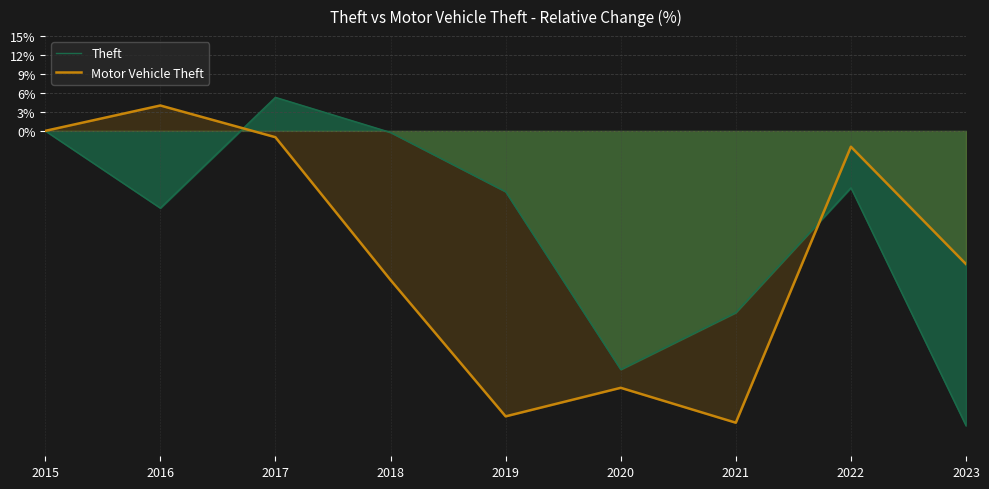

Where is Motor Vehicle Theft nearest to the value -21?

2023